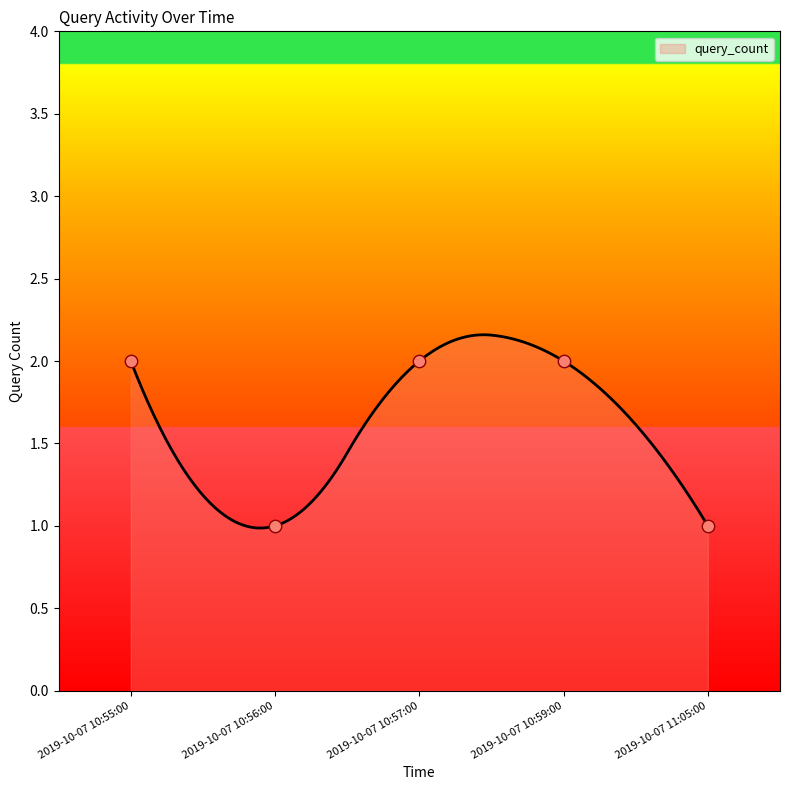

Between 2019-10-07 10:55:00 and 2019-10-07 10:59:00, which is larger?

2019-10-07 10:55:00